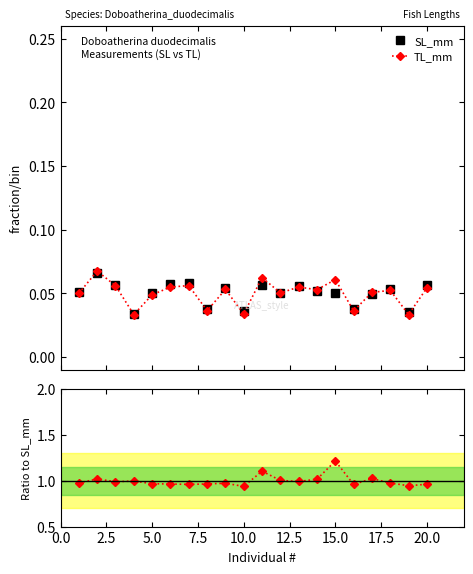

Count the TL_mm values in the range 0 to 1.

20